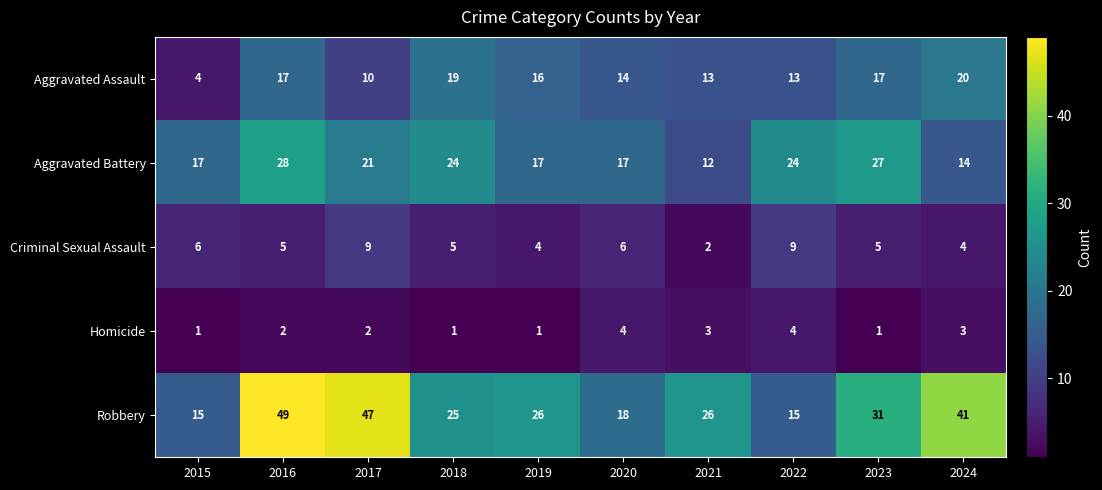

What is the difference between the second highest and minimum values in the Robbery series?

32